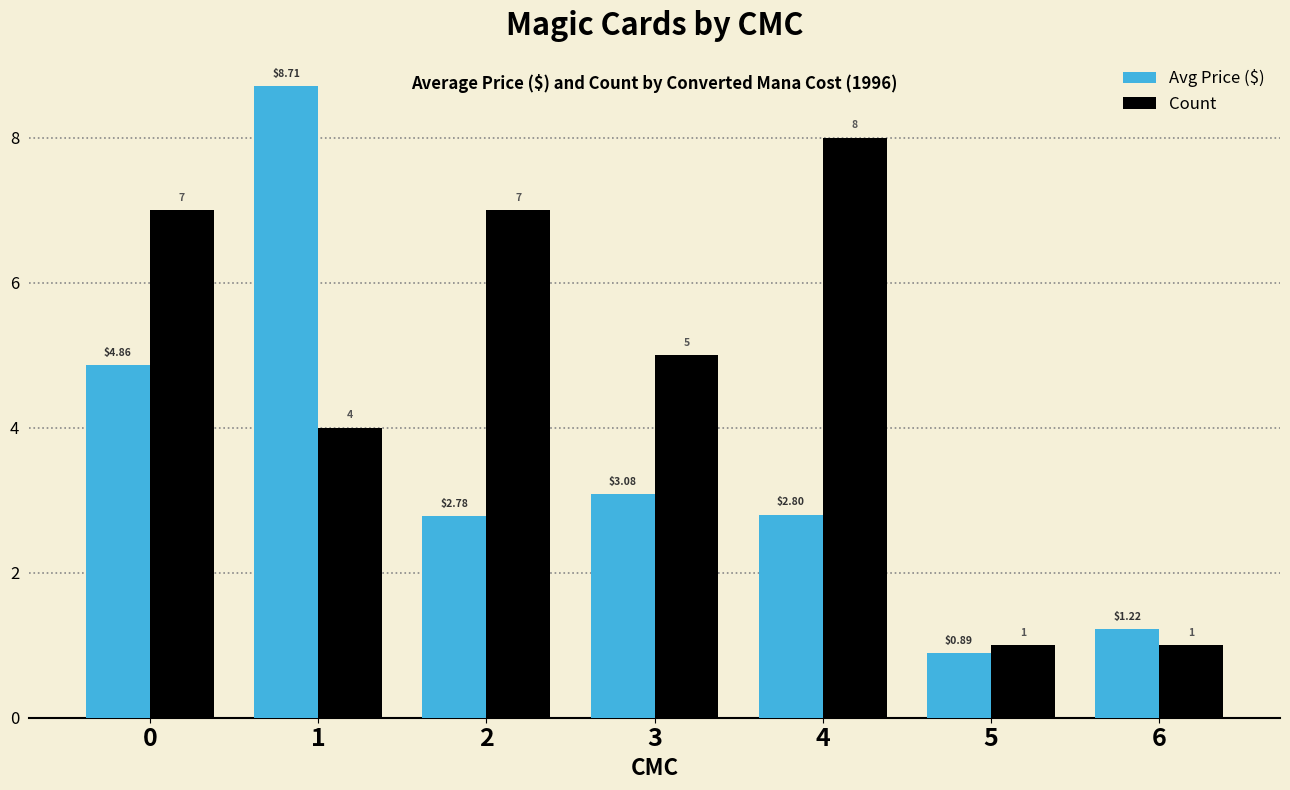

What is the approximate value of Count at 1?

4.0